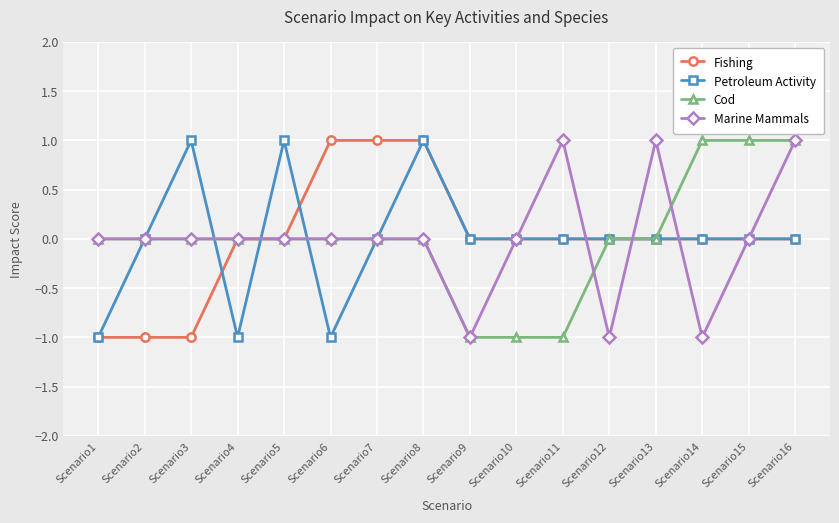

What is the value of the Petroleum Activity point at the 1st from the left?

-1